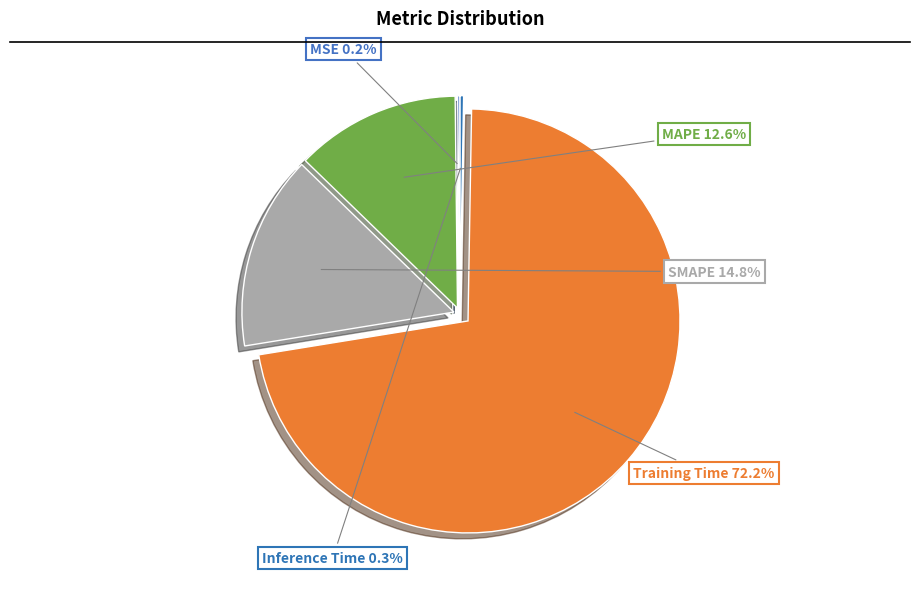

Which slice is the smallest?

MSE